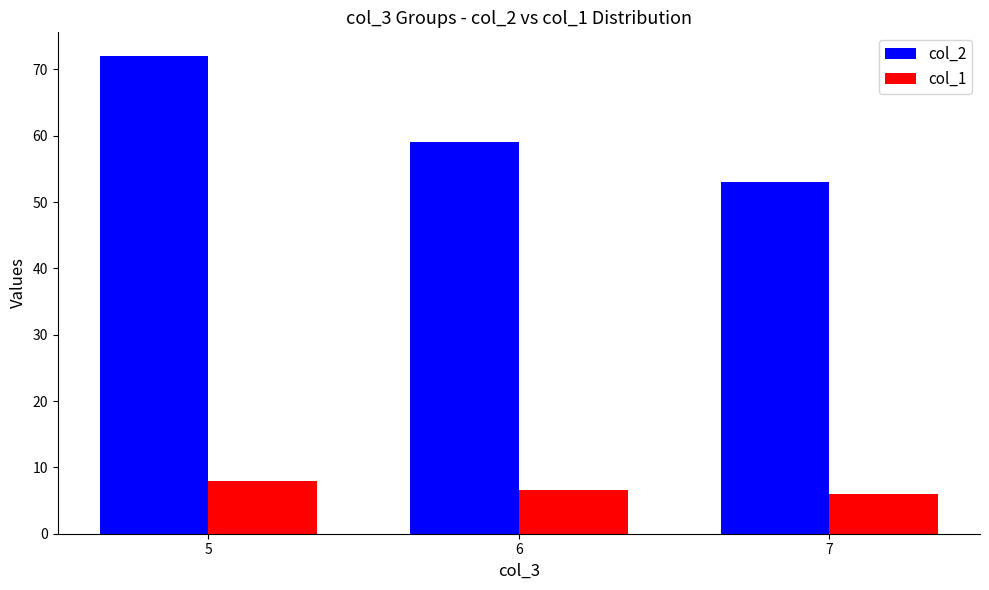

At 5, list the series in order from smallest to largest.

col_1, col_2